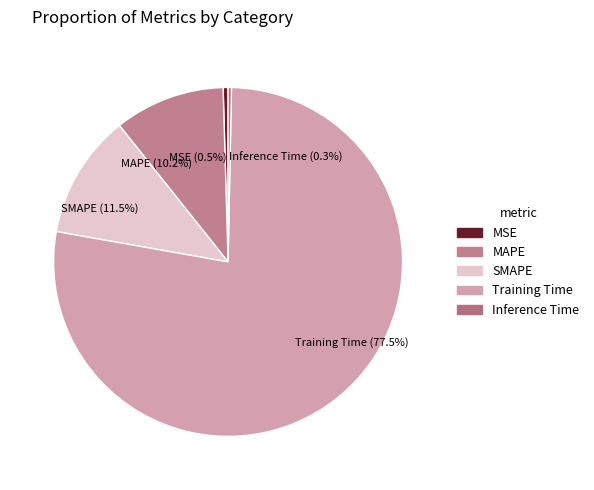

Is there any slice that represents more than half of the pie?

Yes